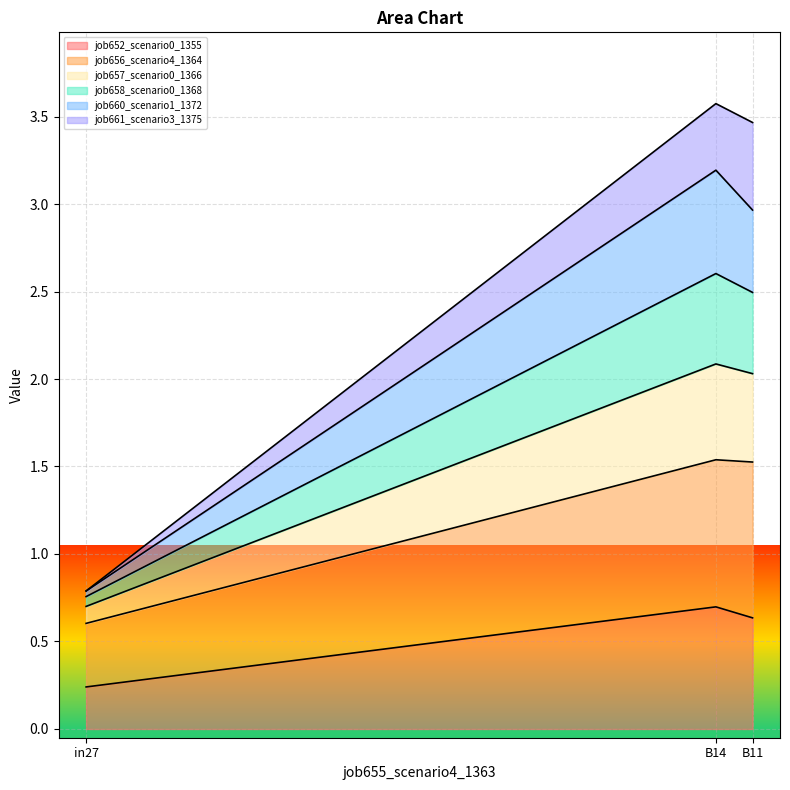

How many lines are shown in the chart?

6